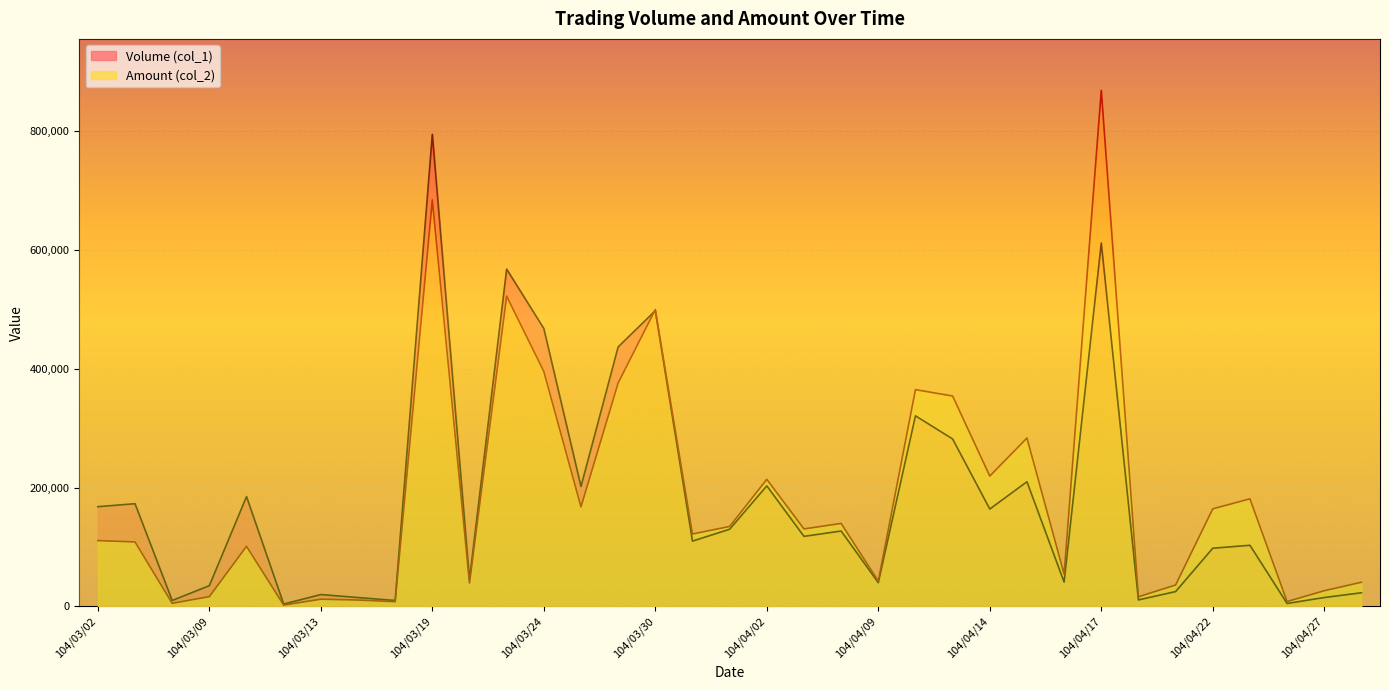

What are all the series names shown in the legend?

Volume (col_1), Amount (col_2)